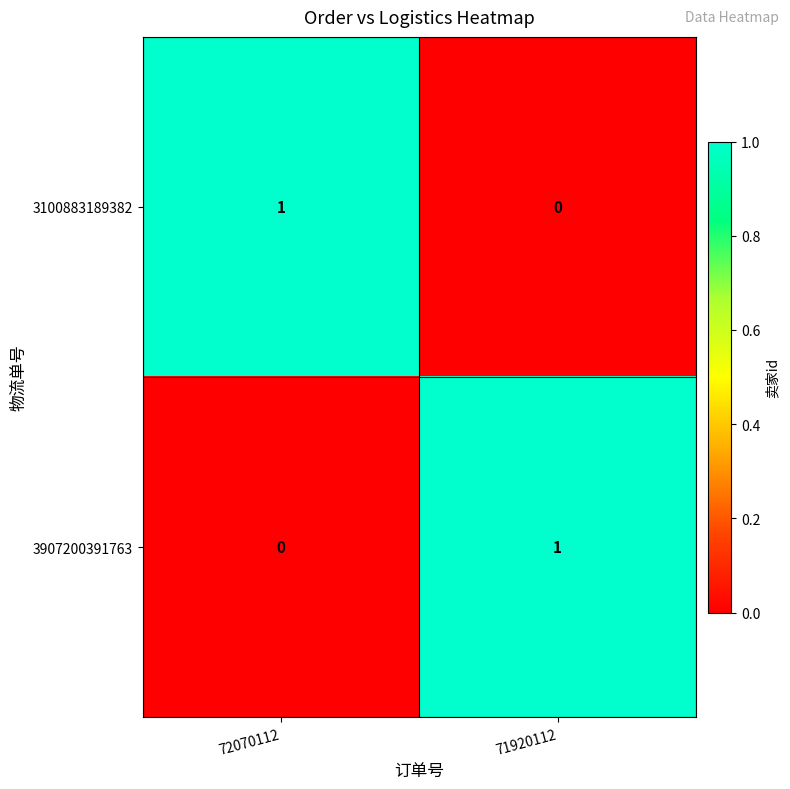

Reading left to right, what are all the values shown in this chart?

3100883189382: 1	0
3907200391763: 0	1